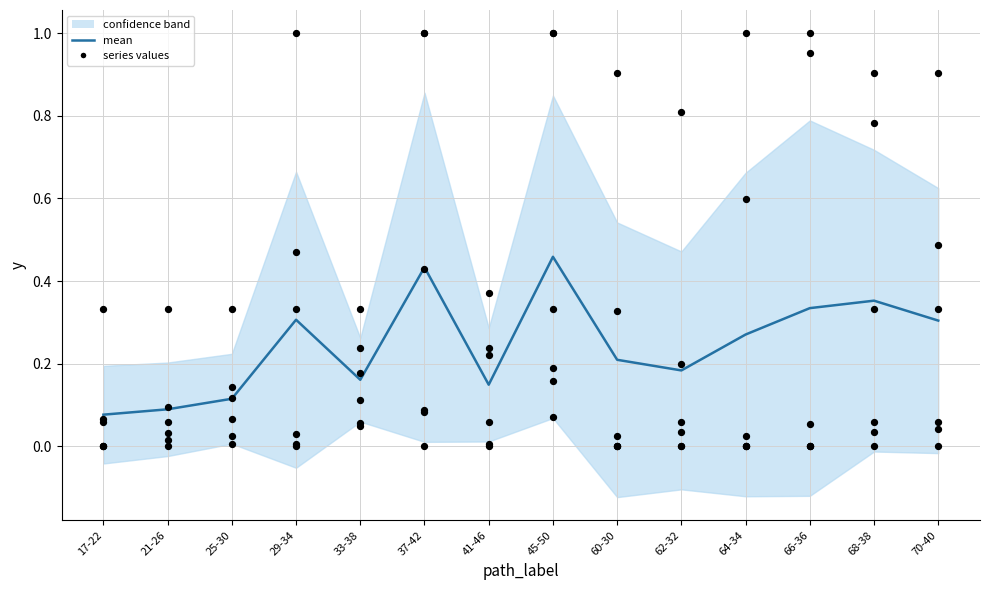

At which category is the sum across all series the highest?

66-36